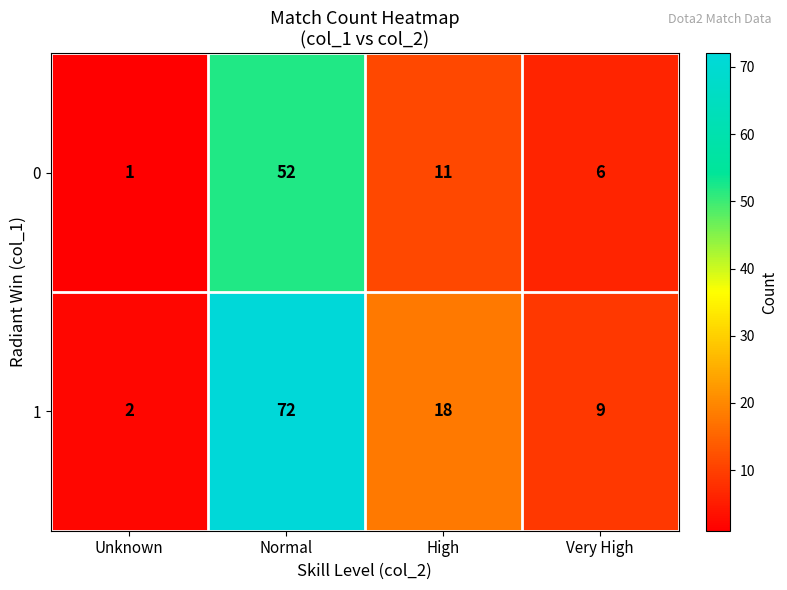

At Very High, list the series in order from largest to smallest.

1, 0